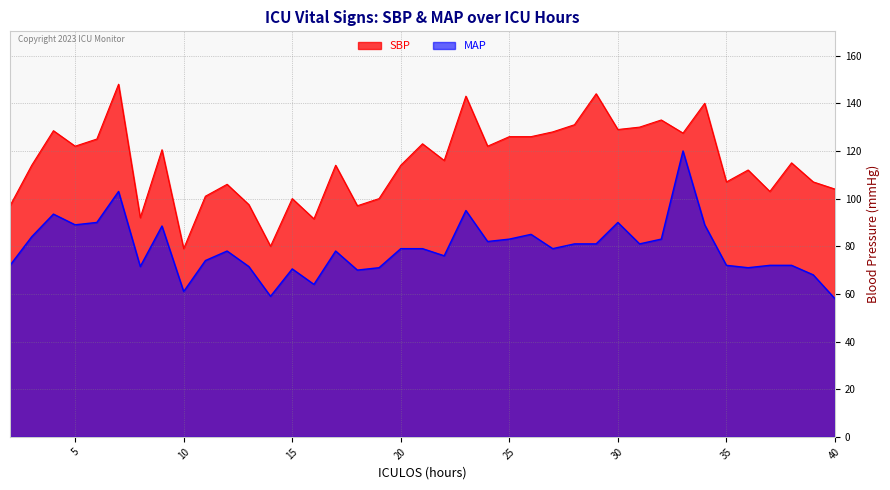

True or false: SBP and MAP intersect in this chart.

False